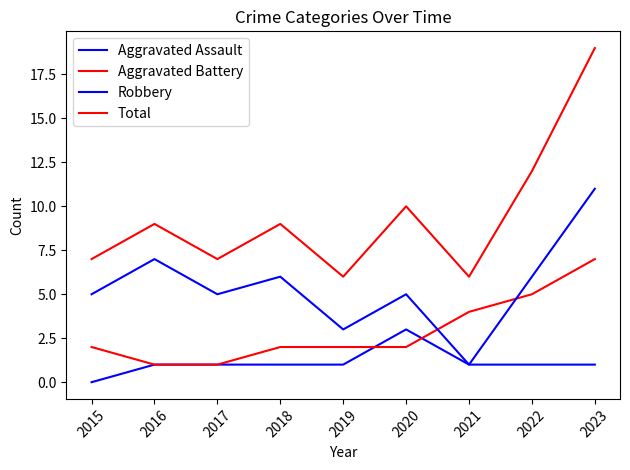

Reading left to right, extract all data points from this chart.

Aggravated Assault: 2015=0	2016=1	2017=1	2018=1	2019=1	2020=3	2021=1	2022=1	2023=1
Aggravated Battery: 2015=2	2016=1	2017=1	2018=2	2019=2	2020=2	2021=4	2022=5	2023=7
Robbery: 2015=5	2016=7	2017=5	2018=6	2019=3	2020=5	2021=1	2022=6	2023=11
Total: 2015=7	2016=9	2017=7	2018=9	2019=6	2020=10	2021=6	2022=12	2023=19